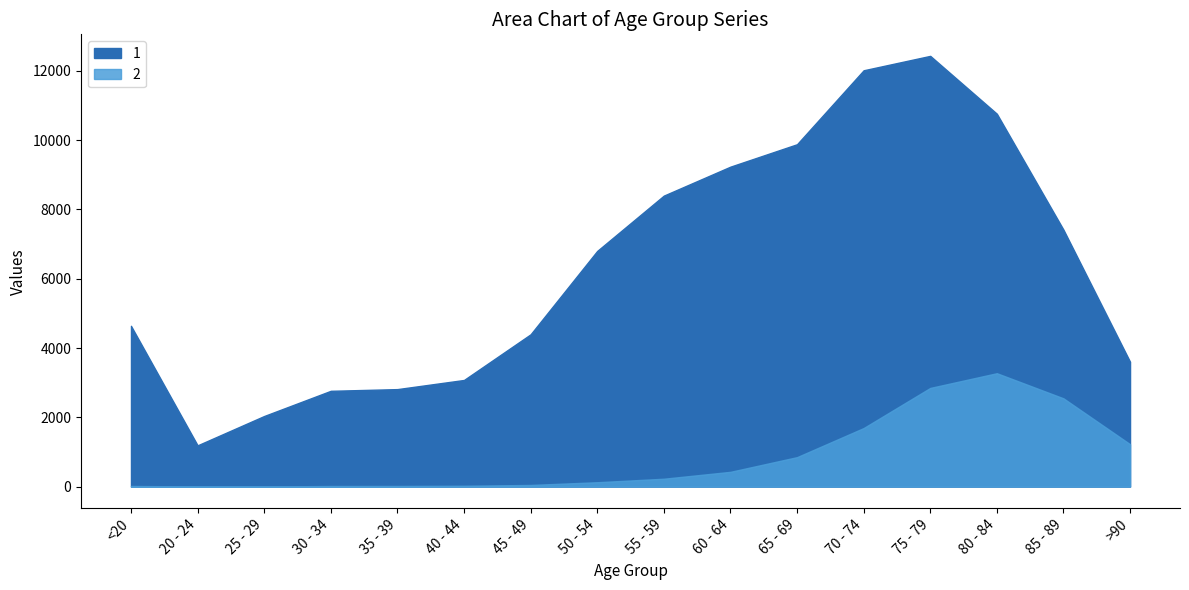

Does the chart have visible grid lines?

No